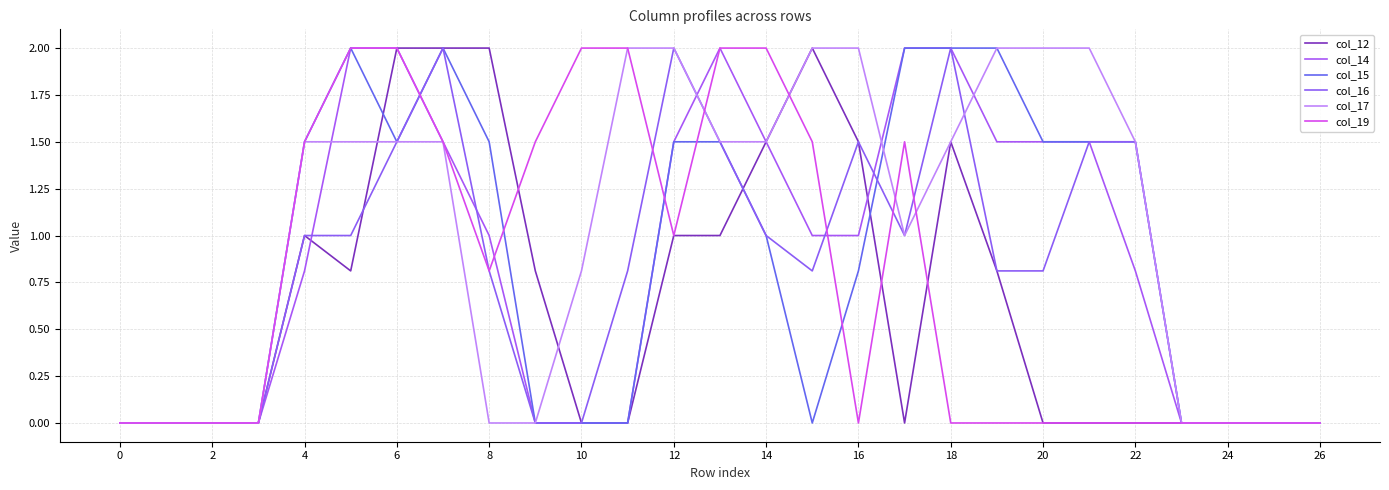

Reading right to left, transcribe all the data shown in this chart.

col_12: 0.0	0.0	0.0	0.0	0.0	0.0	0.0	0.8	1.5	0.0	1.5	2.0	1.5	1.0	1.0	0.0	0.0	0.8	2.0	2.0	2.0	0.8	1.0	0.0	0.0	0.0	0.0
col_14: 0.0	0.0	0.0	0.0	0.8	1.5	1.5	1.5	2.0	2.0	1.0	1.0	1.5	2.0	1.5	0.0	0.0	0.0	1.0	1.5	2.0	2.0	0.8	0.0	0.0	0.0	0.0
col_15: 0.0	0.0	0.0	0.0	1.5	1.5	1.5	2.0	2.0	2.0	0.8	0.0	1.0	1.5	1.5	0.0	0.0	0.0	1.5	2.0	1.5	2.0	1.5	0.0	0.0	0.0	0.0
col_16: 0.0	0.0	0.0	0.0	1.5	1.5	0.8	0.8	2.0	1.0	1.5	0.8	1.0	1.5	2.0	0.8	0.0	0.0	0.8	2.0	1.5	1.0	1.0	0.0	0.0	0.0	0.0
col_17: 0.0	0.0	0.0	0.0	1.5	2.0	2.0	2.0	1.5	1.0	2.0	2.0	1.5	1.5	2.0	2.0	0.8	0.0	0.0	1.5	1.5	1.5	1.5	0.0	0.0	0.0	0.0
col_19: 0.0	0.0	0.0	0.0	0.0	0.0	0.0	0.0	0.0	1.5	0.0	1.5	2.0	2.0	1.0	2.0	2.0	1.5	0.8	1.5	2.0	2.0	1.5	0.0	0.0	0.0	0.0